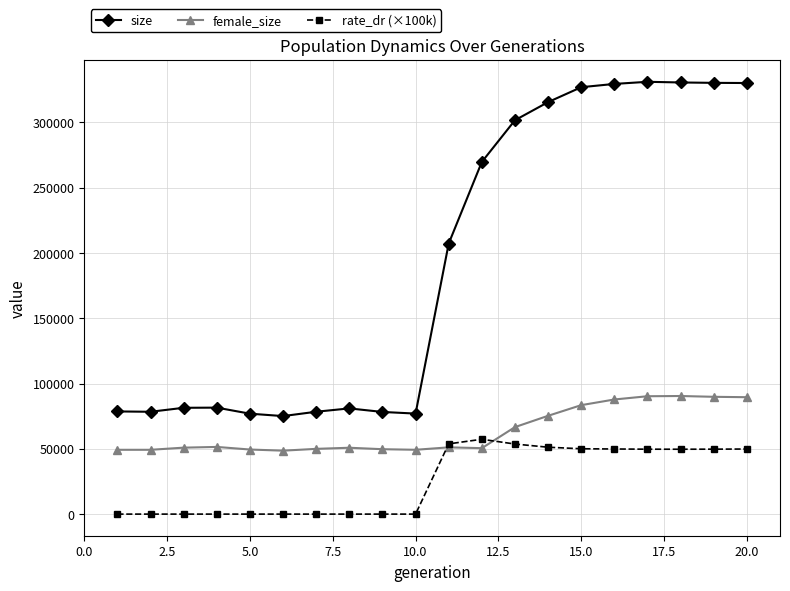

Which series has the widest spread of values?

size